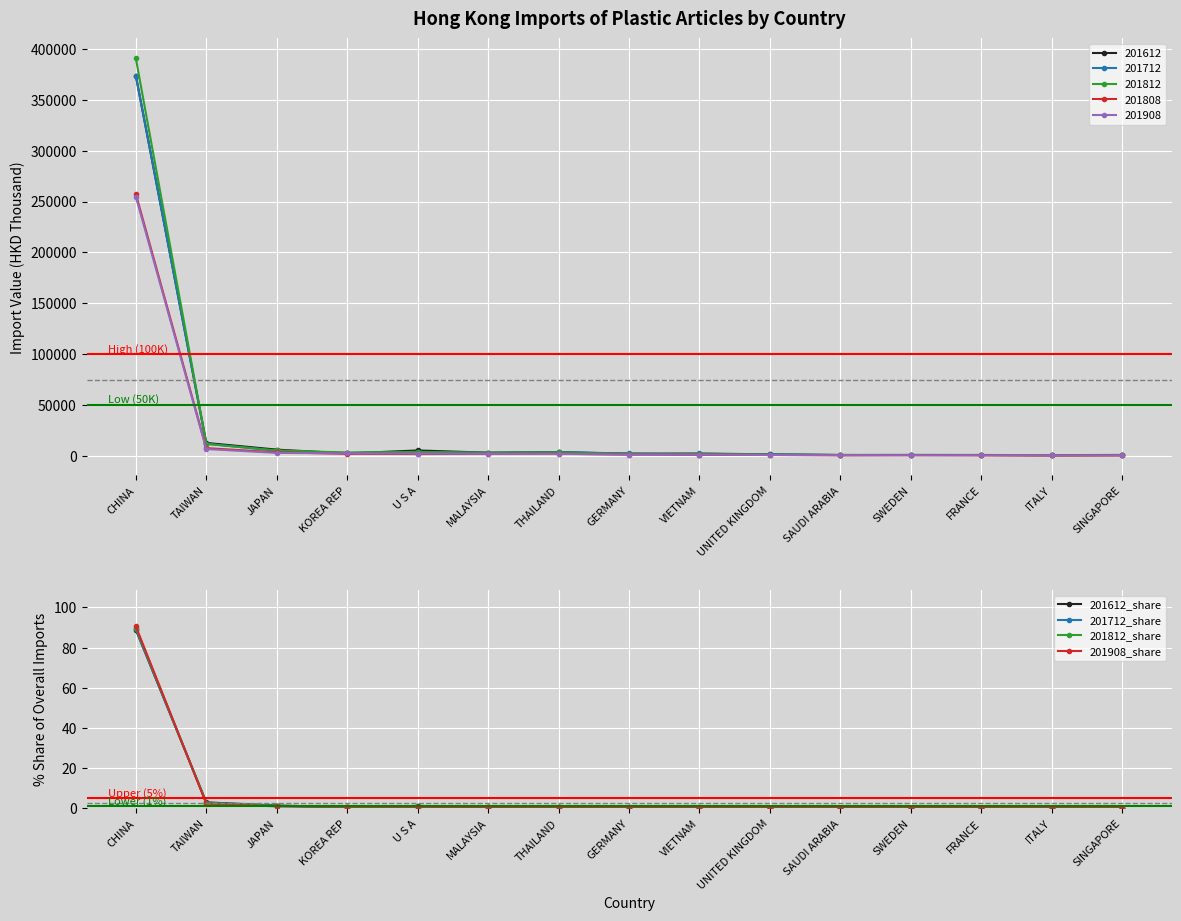

What is the difference between the maximum and second lowest values in the 201612_share series?

88.7